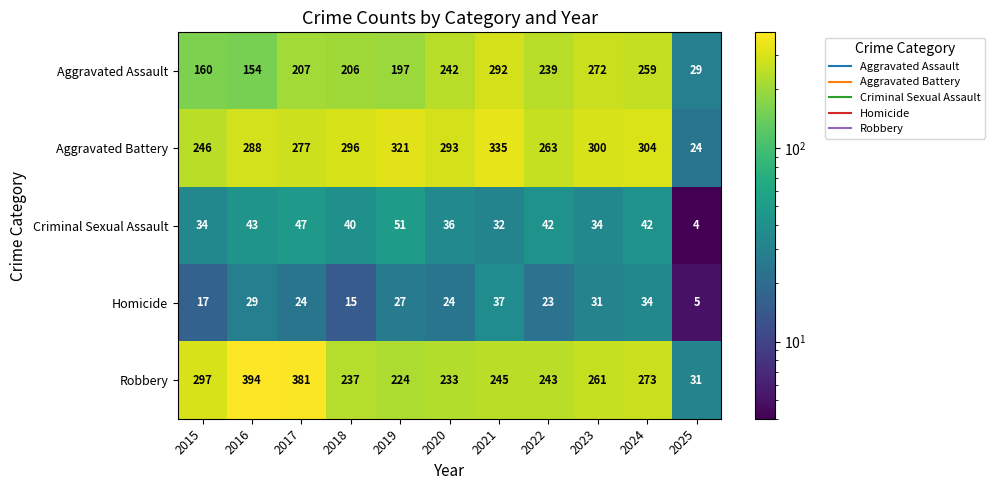

True or false: Criminal Sexual Assault has a value of 32 at 2021.

True